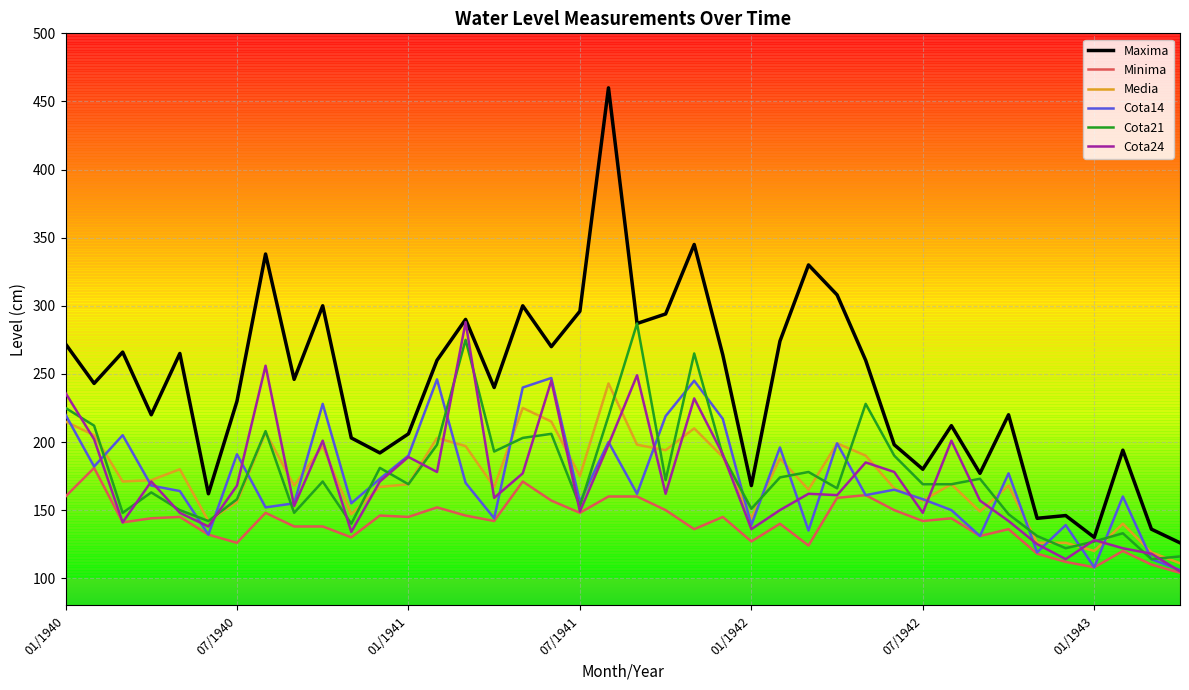

Which series has the largest total across all categories?

Maxima